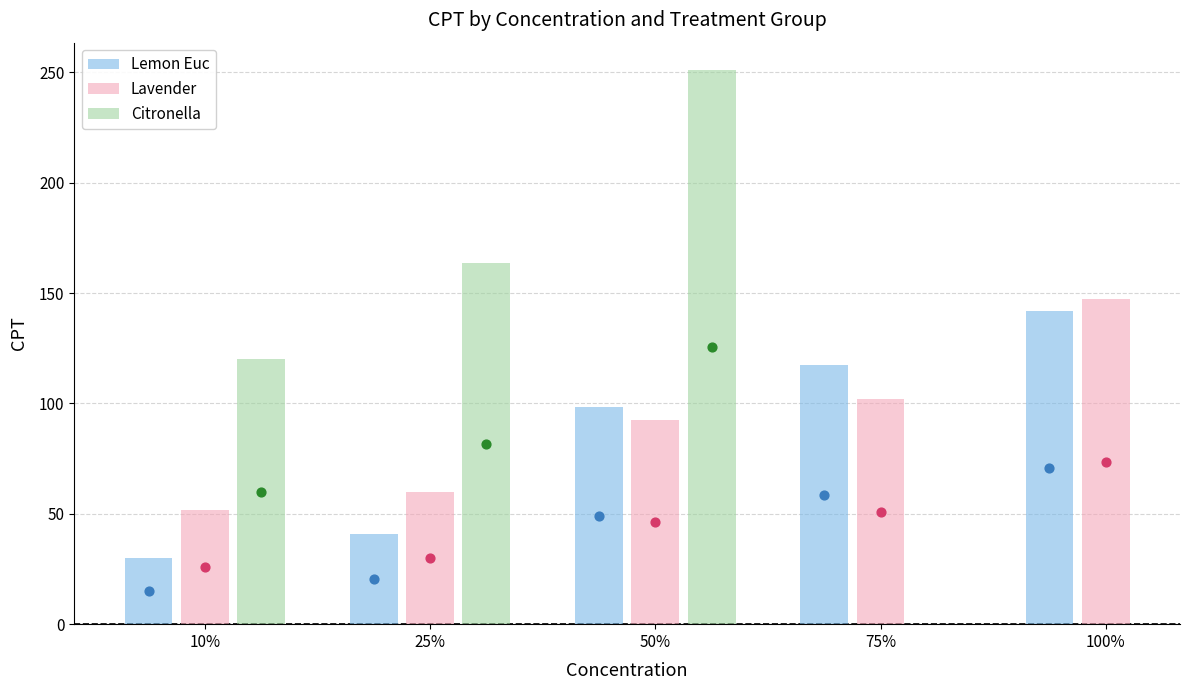

At which category is the sum across all series the highest?

50%